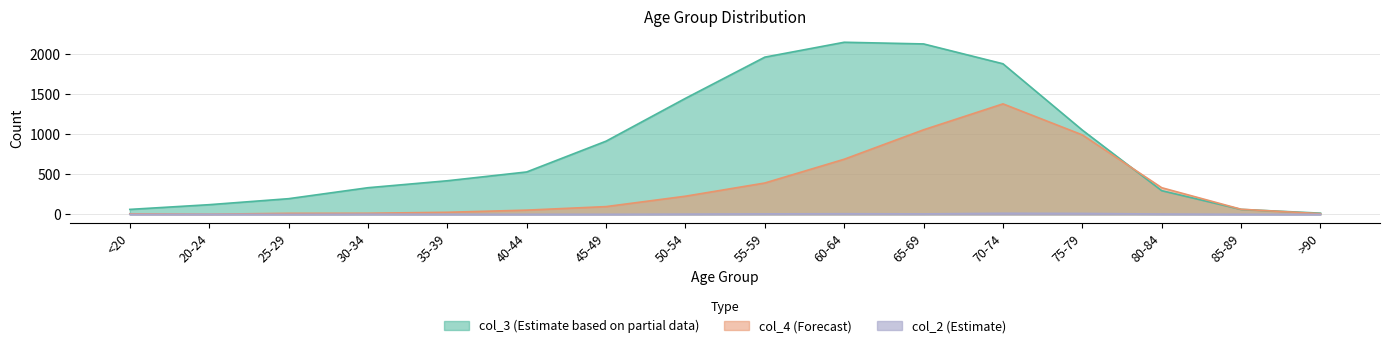

True or false: col_4 and col_2 intersect in this chart.

False